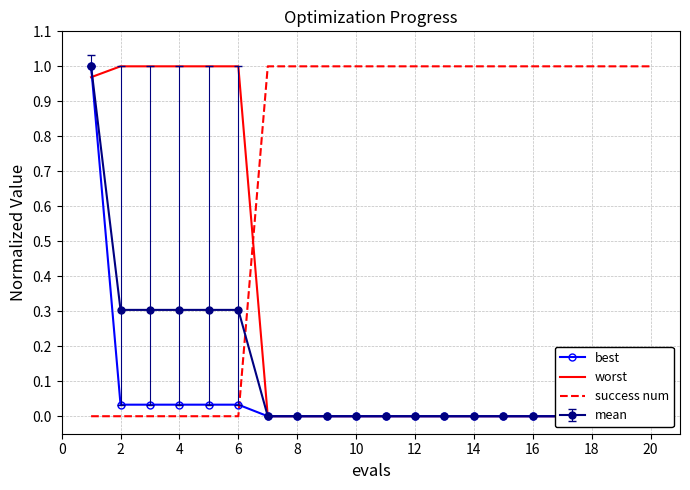

The value of success num at 6 is 0. True or false?

True